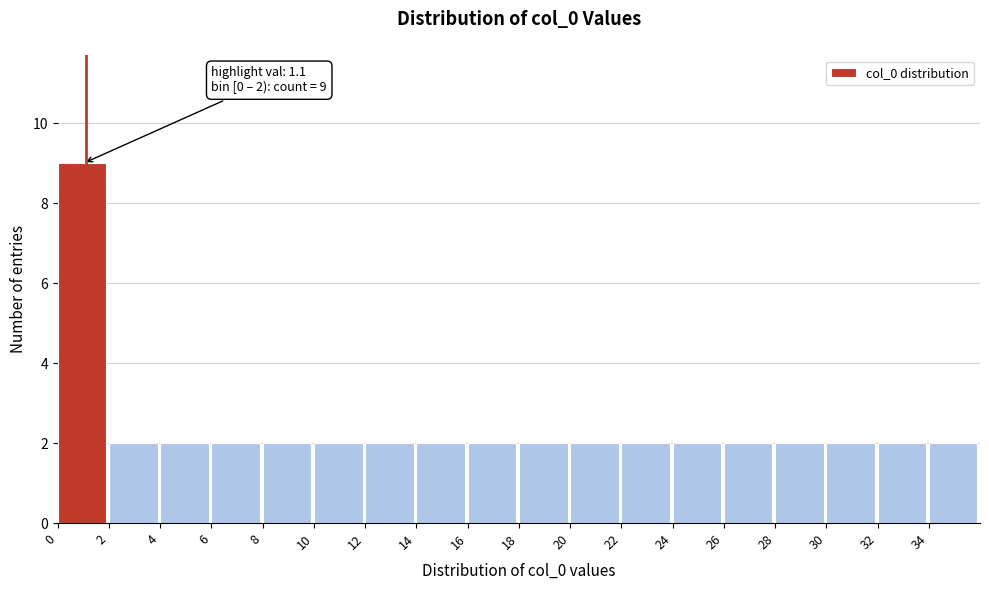

Which range on the x-axis has the tallest bar?

0 to 2